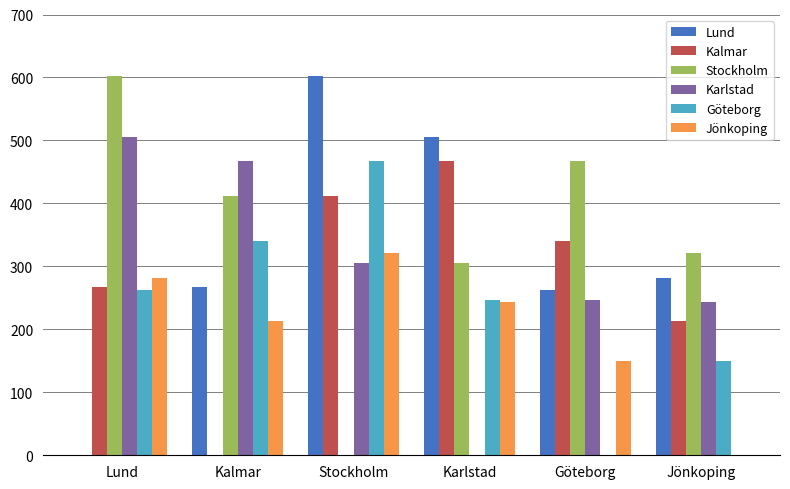

At which label is Jönkoping closest to 160?

Göteborg